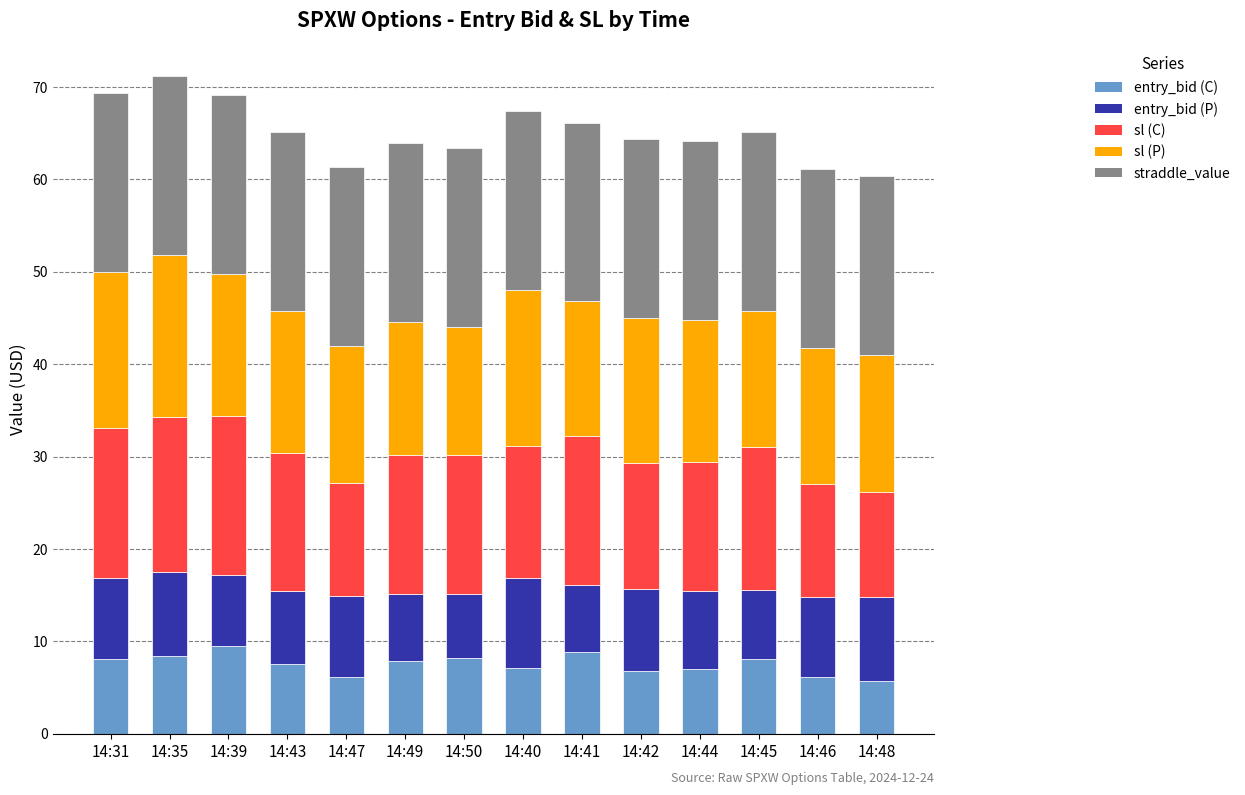

What is the maximum value for entry_bid (C)?

9.5